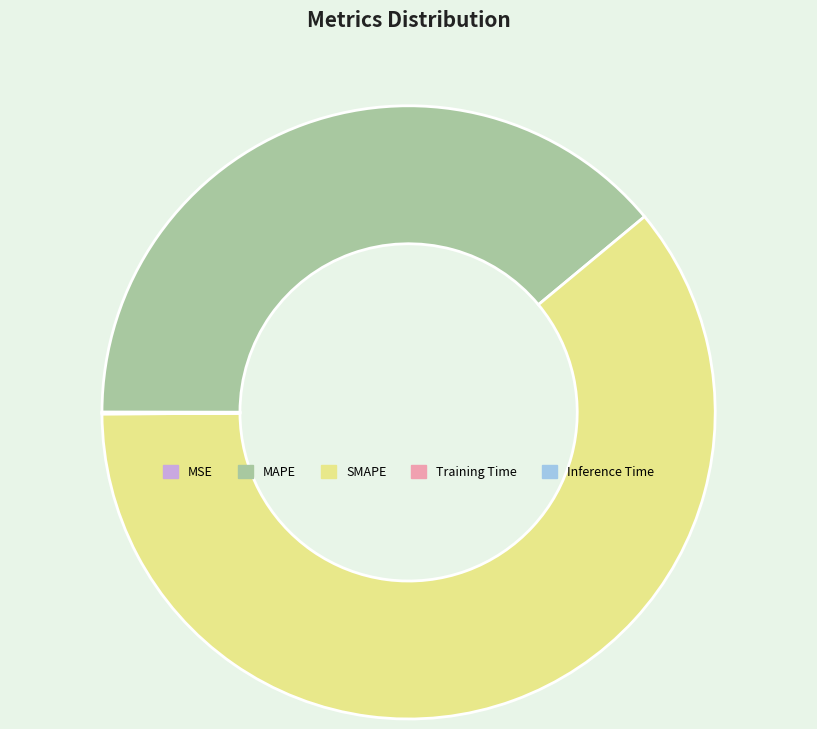

Which slice represents more than half of the pie?

SMAPE